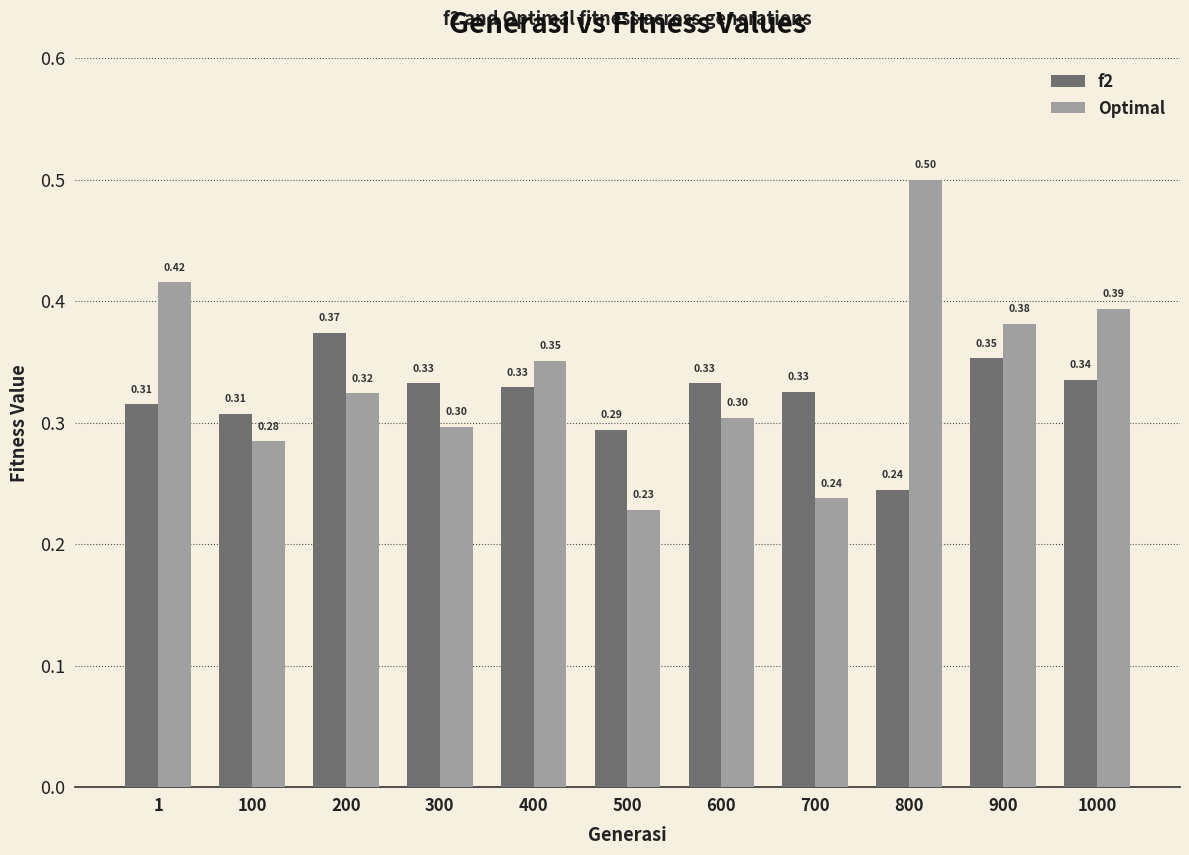

How many series are shown in this chart?

2